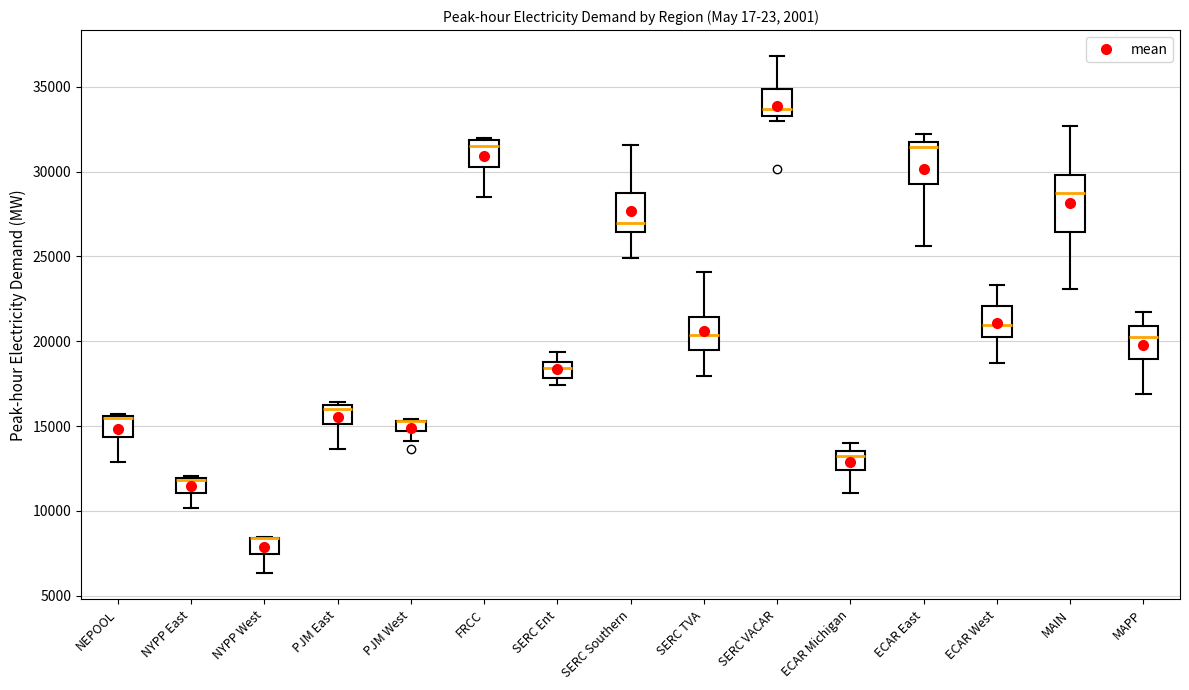

Where is the lower edge of the box for PJM West on the y-axis? The values are not printed on the chart, so give them approximately, as read against the axis.

14500